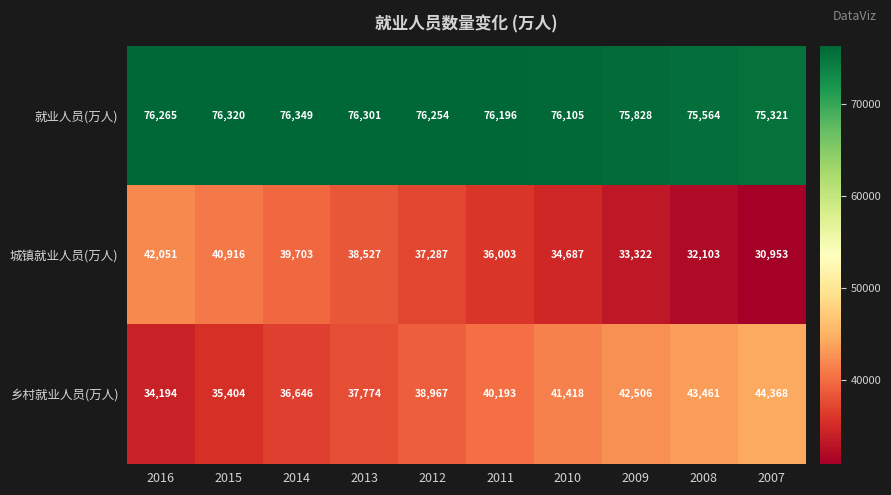

Read the 城镇就业人员(万人) value at 2009, to the nearest 100.

33300